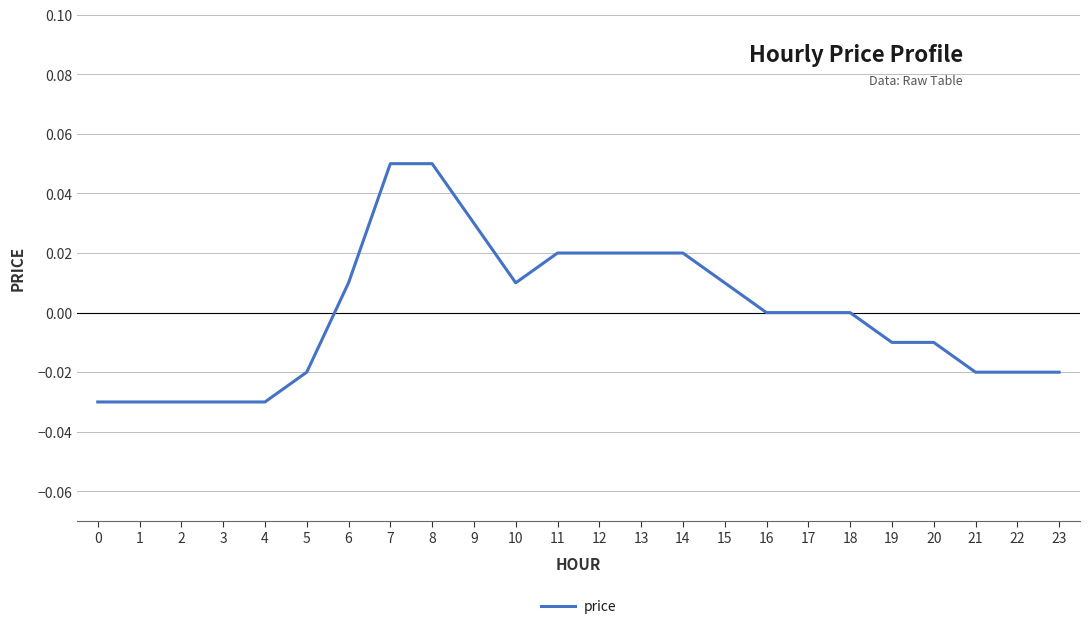

True or false: the data shows -0.1 at 1.

False